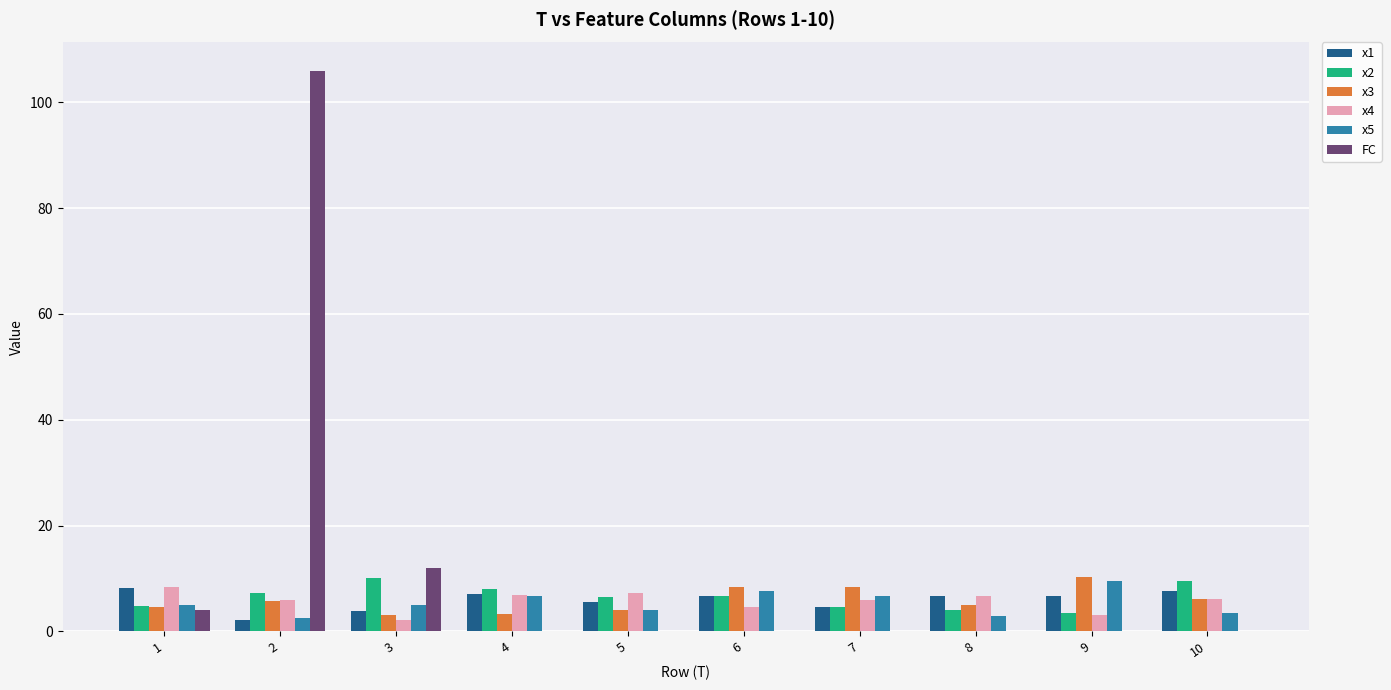

True or false: x5 has a value of 2.7 at 6.

False